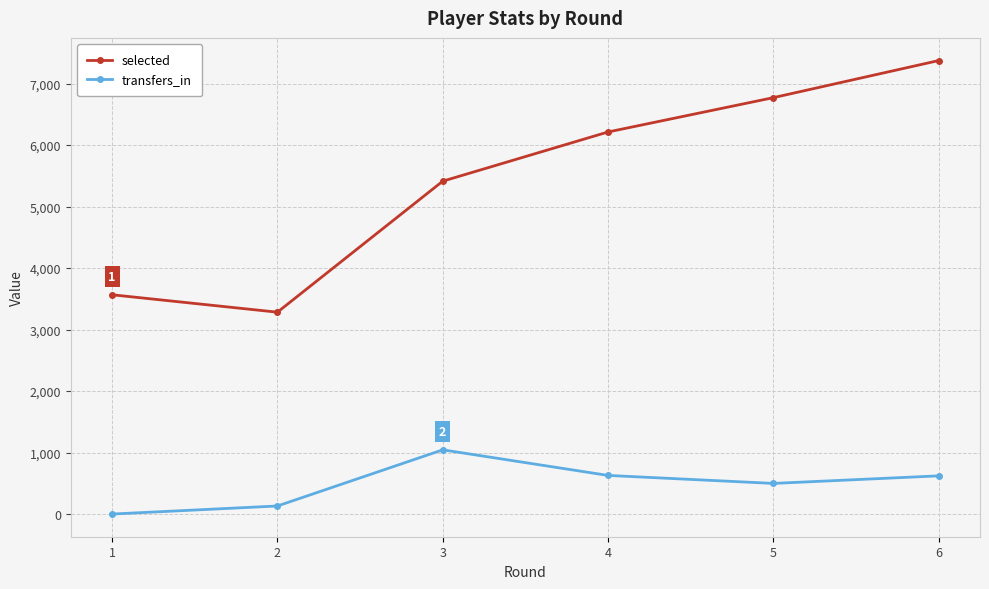

Is the value of selected at 6 greater than the value of transfers_in at 4?

Yes